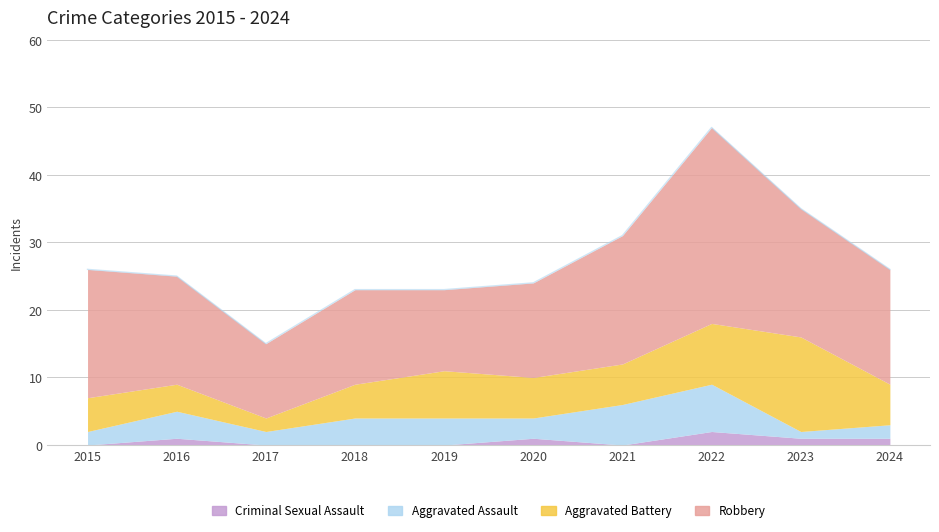

True or false: Aggravated Assault and Criminal Sexual Assault cross at least once.

False